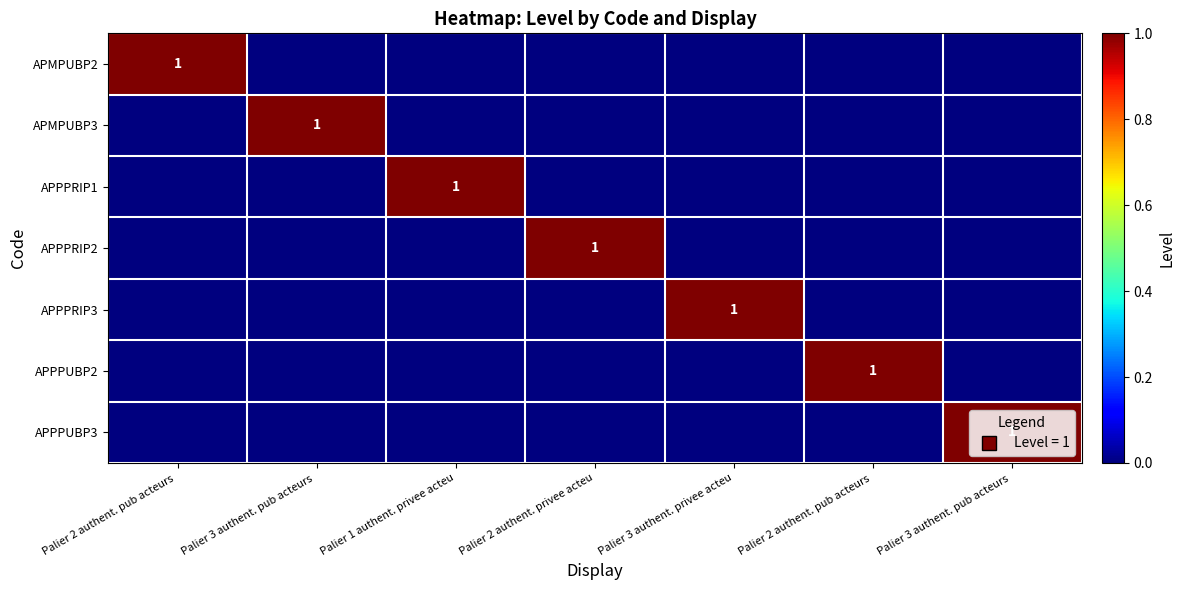

At Palier 3 authent. privee acteu, list the series in order from smallest to largest.

APMPUBP2, APMPUBP3, APPPRIP1, APPPRIP2, APPPUBP2, APPPUBP3, APPPRIP3